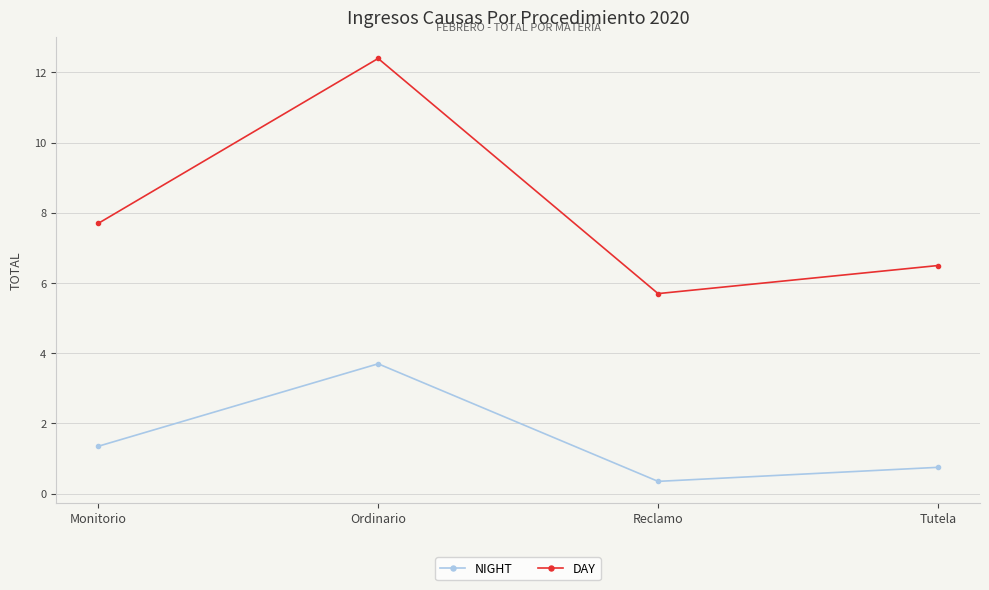

List the series in order of their overall mean, highest first.

DAY, NIGHT